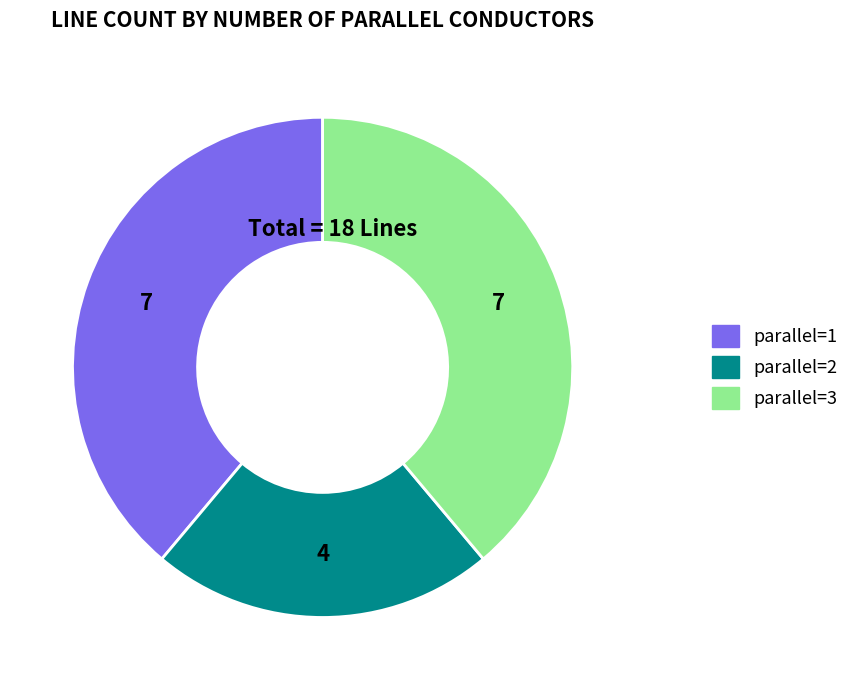

Which has a higher value, parallel=2 or parallel=3?

parallel=3